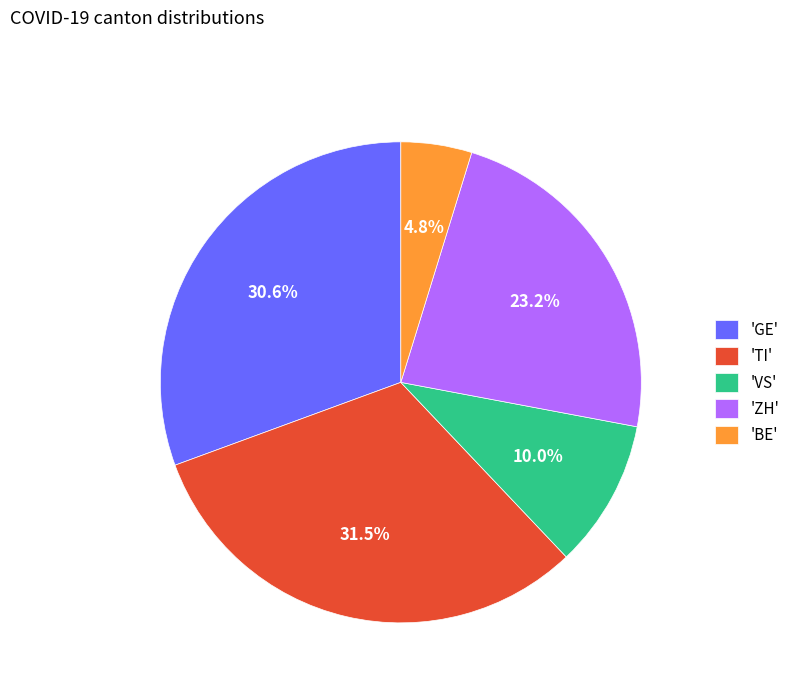

Combined, do 'ZH' and 'BE' account for over 50%?

No